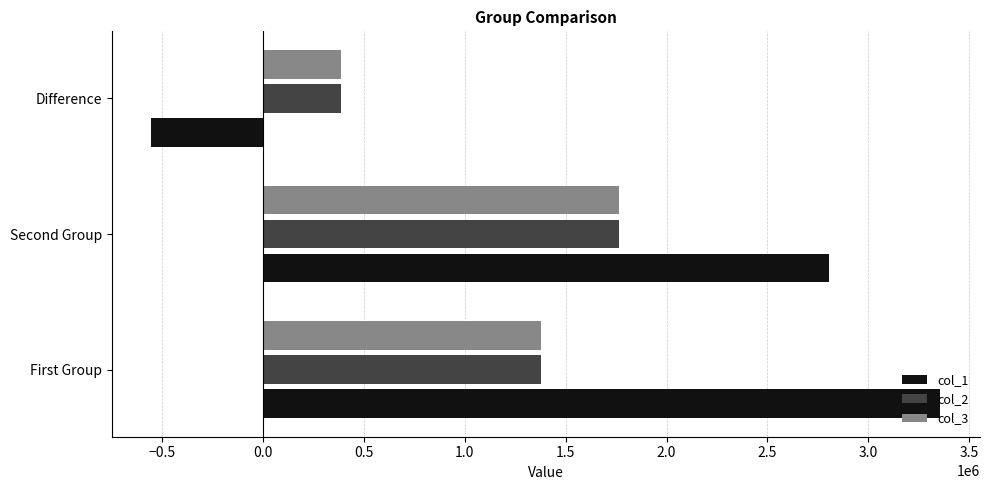

Which series has the widest spread of values?

col_1